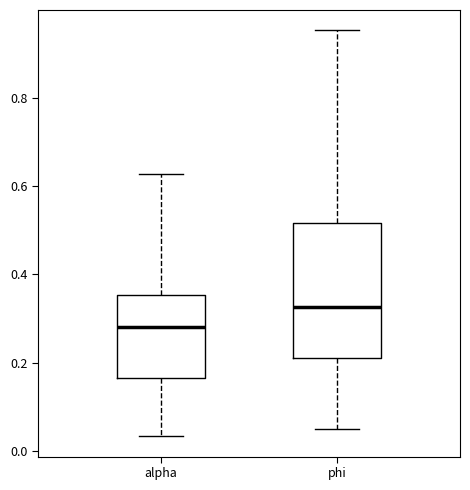

Reading left to right, transcribe this box plot: for each box, give where its median line is, the range the box spans, and where its two whiskers end, as read against the y-axis. The values are not printed on the chart, so give them approximately, as read against the axis.

alpha: median 0.28, box 0.16 to 0.36, whiskers 0.04 to 0.62
phi: median 0.32, box 0.22 to 0.52, whiskers 0.06 to 0.96